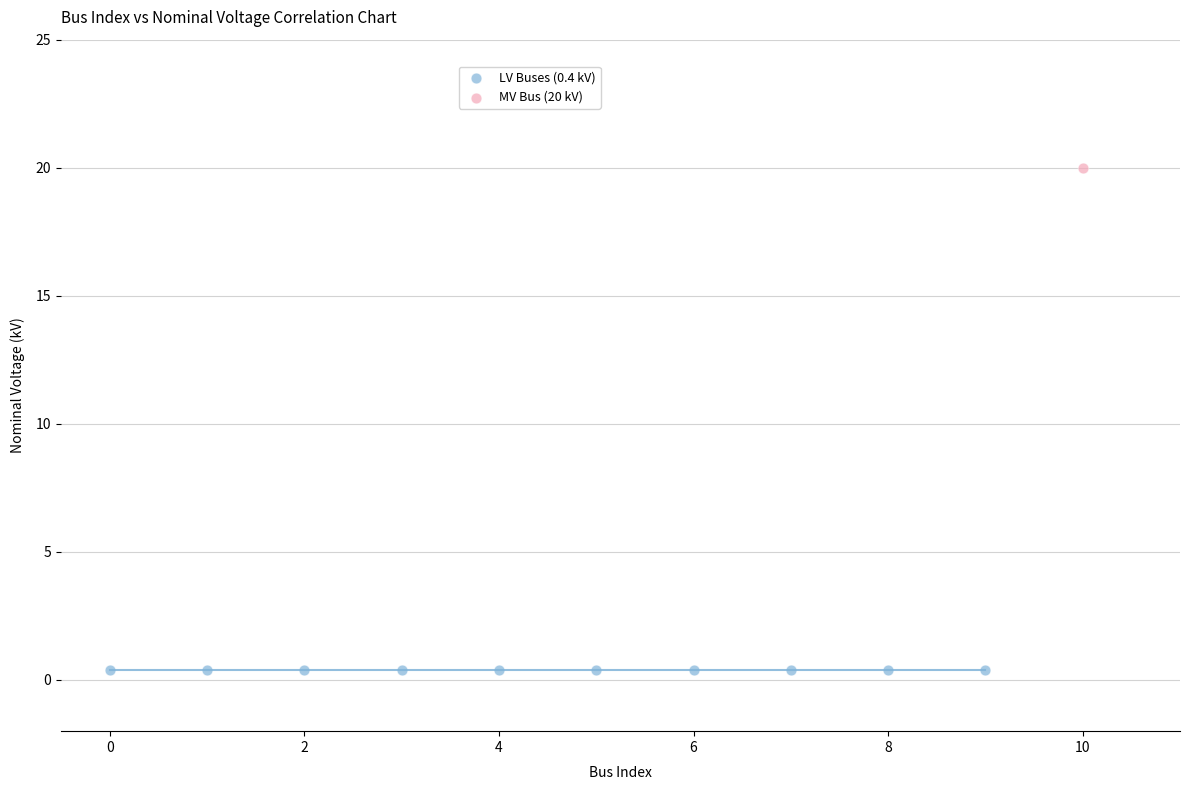

What are all the series names shown in the legend?

LV Buses (0.4 kV), MV Bus (20 kV)